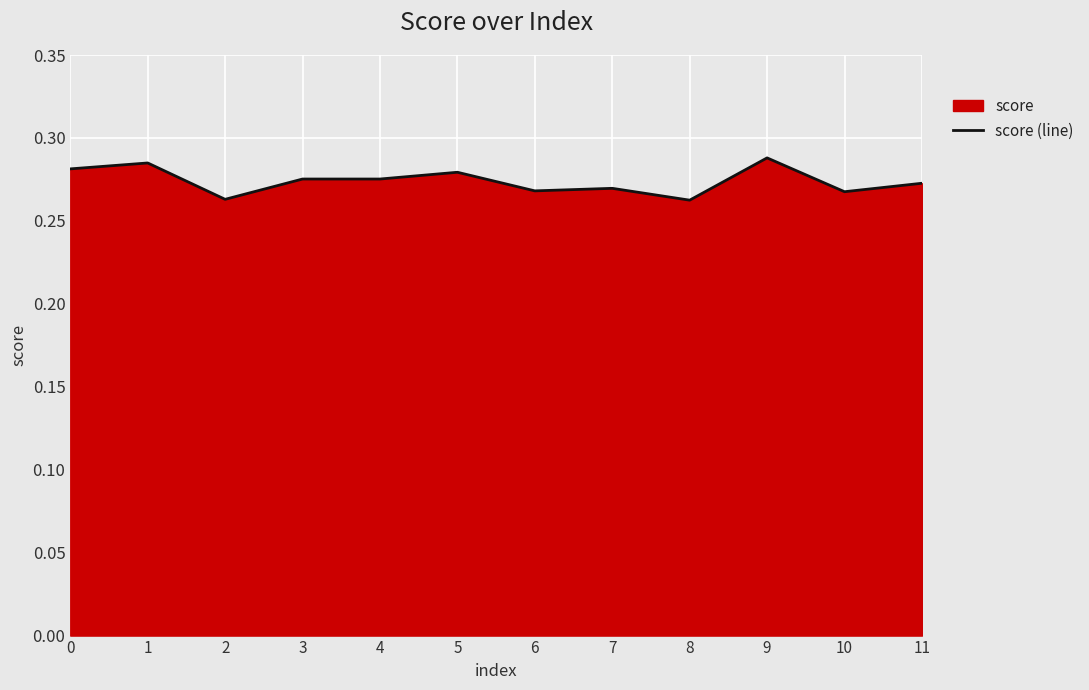

What is the minimum value shown in the chart?

0.3